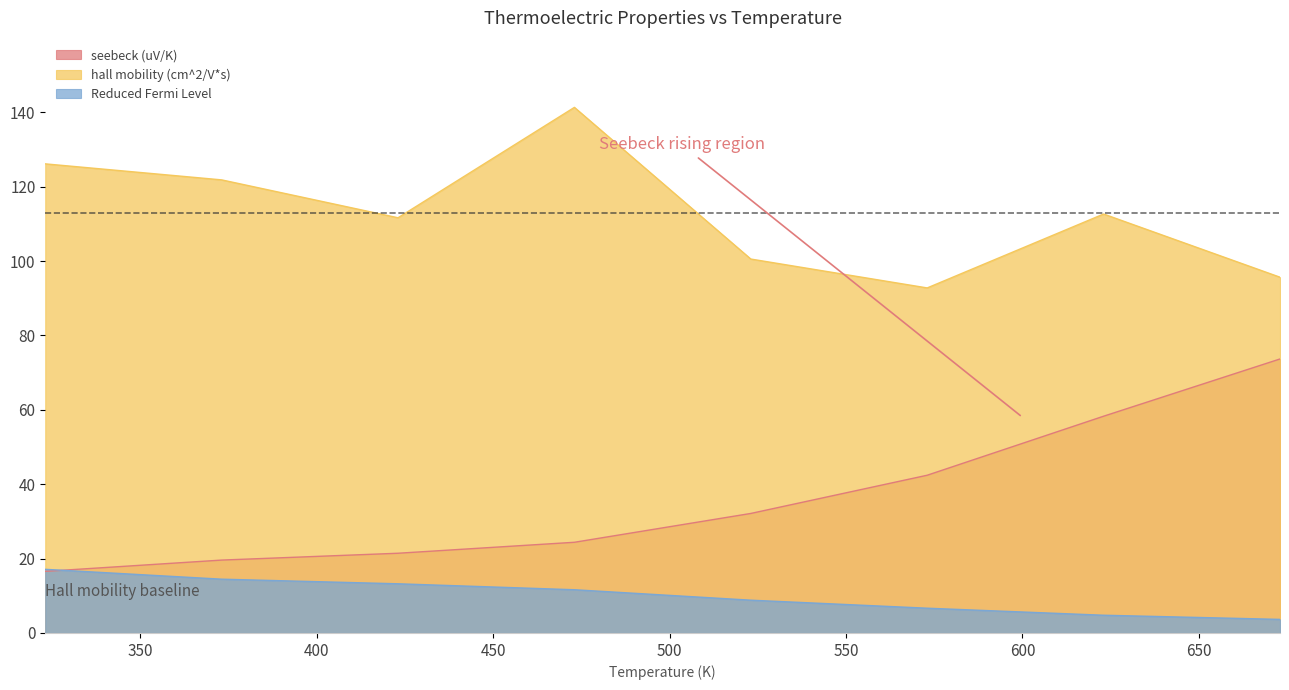

Between which two adjacent categories do Reduced Fermi Level and seebeck (uV/K) first intersect?

323 and 373